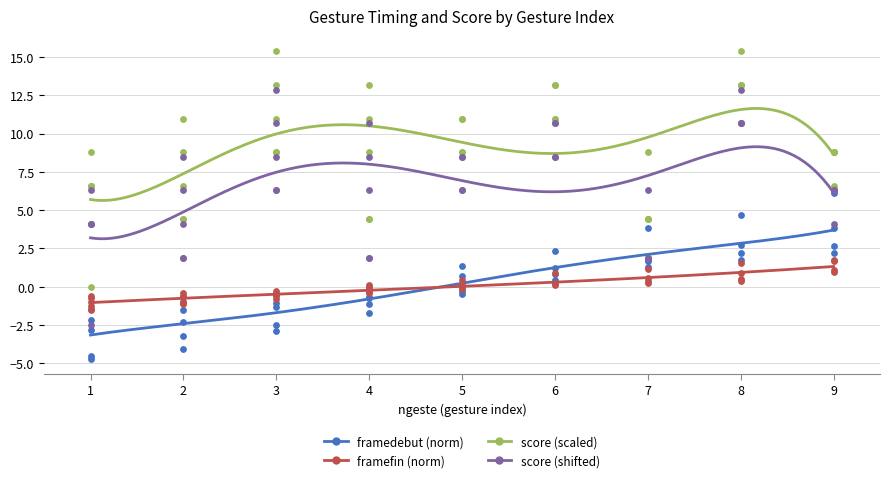

Which series contains the highest Y value?

score (scaled)